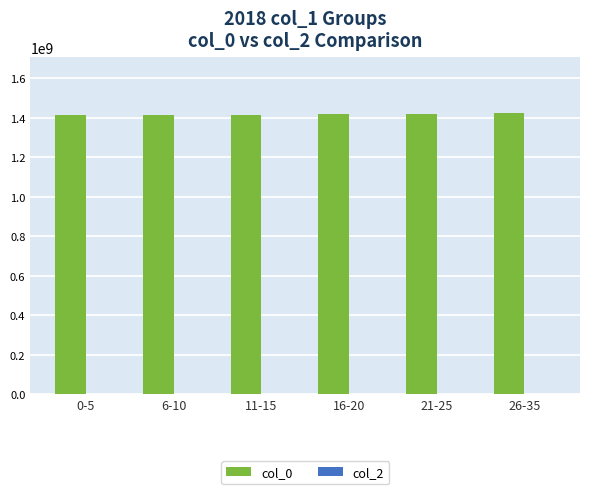

What is the greatest value displayed?

1422346428